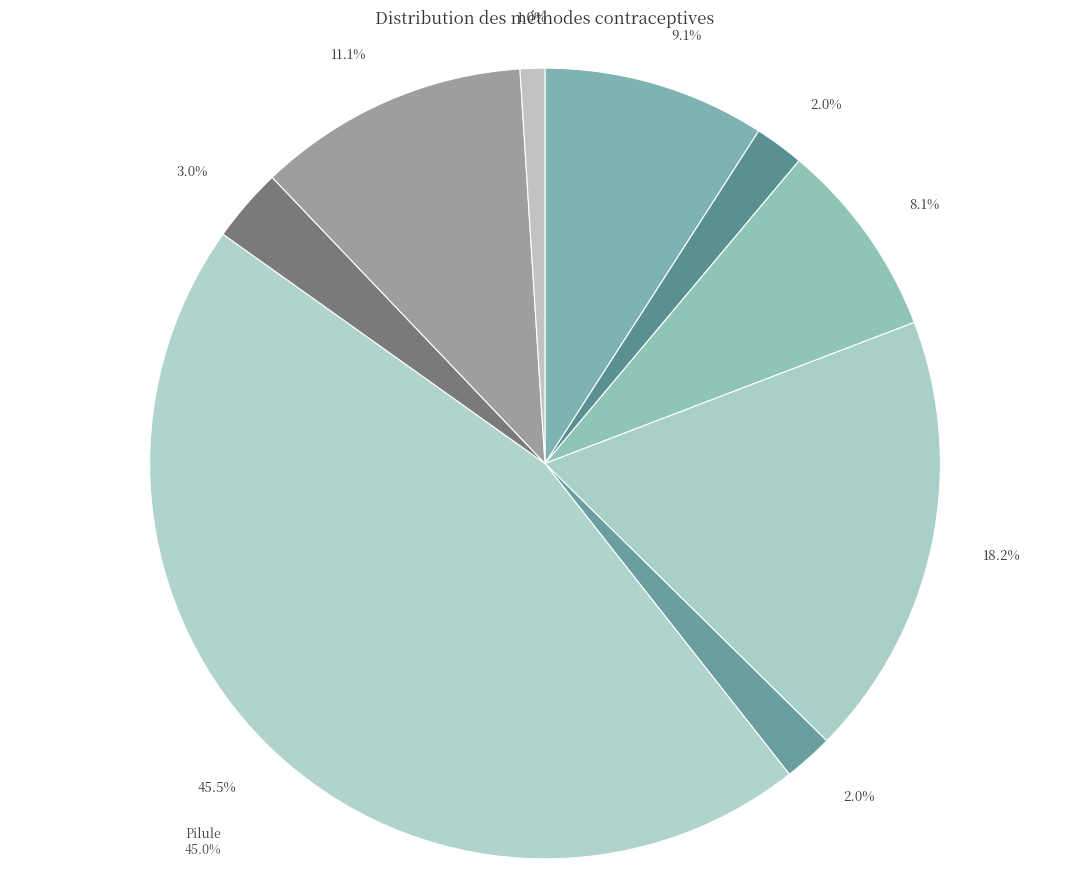

Does Injection Depo Provera account for over 50% of the chart?

No